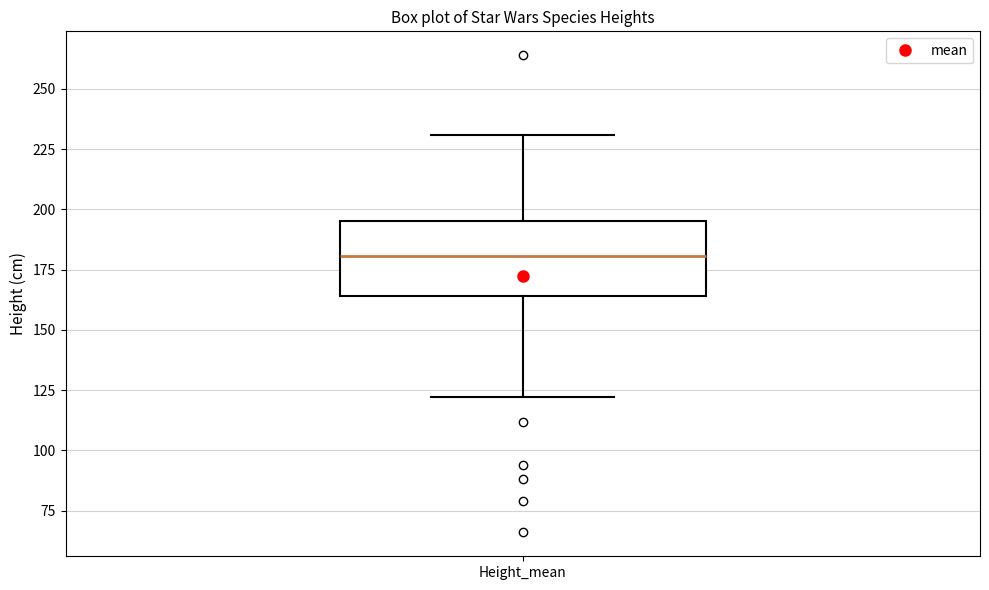

Transcribe this box plot: give where the median line is, the range the box spans, and where the two whiskers end, as read against the y-axis. The values are not printed on the chart, so give them approximately, as read against the axis.

median 180, box 165 to 195, whiskers 120 to 230